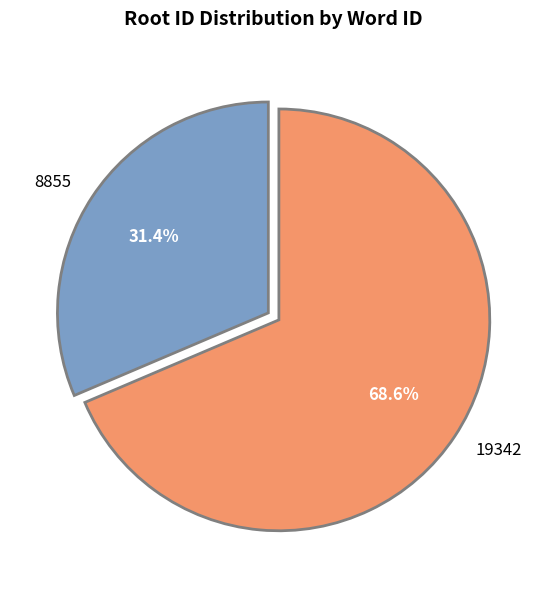

Rank the categories by value from highest to lowest.

19342, 8855